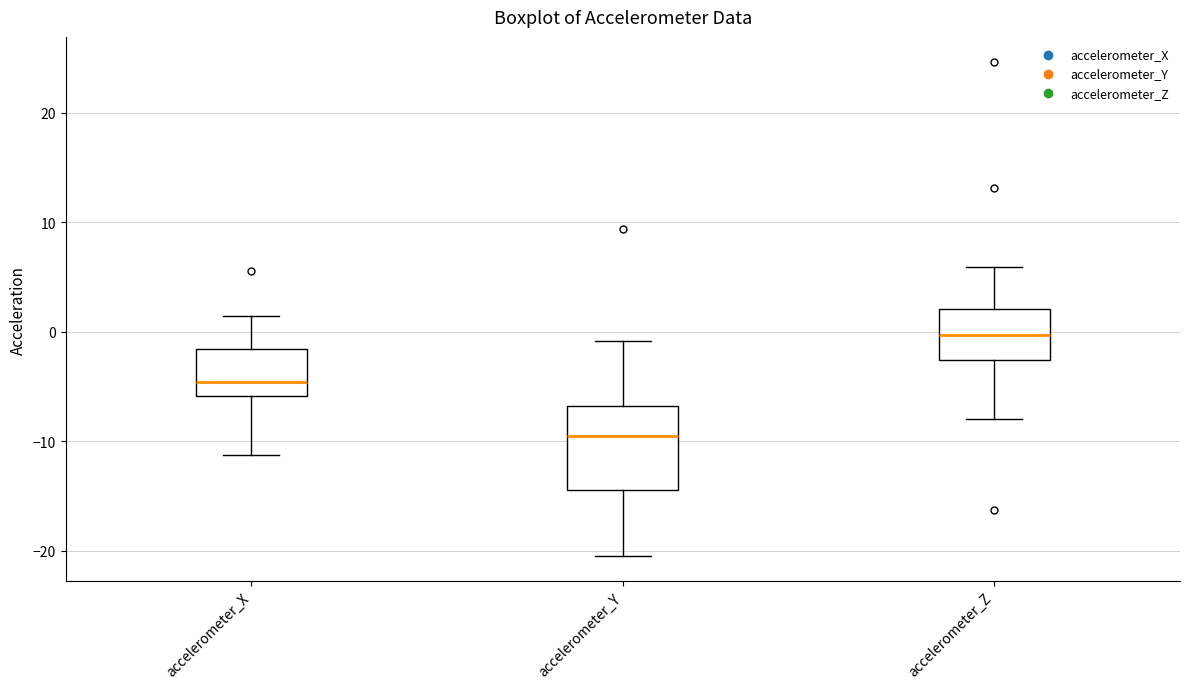

Reading left to right, transcribe this box plot: for each box, give where its median line is, the range the box spans, and where its two whiskers end, as read against the y-axis. The values are not printed on the chart, so give them approximately, as read against the axis.

accelerometer_X: median -5, box -6 to -2, whiskers -11 to 1
accelerometer_Y: median -10, box -14 to -7, whiskers -21 to -1
accelerometer_Z: median 0, box -3 to 2, whiskers -8 to 6